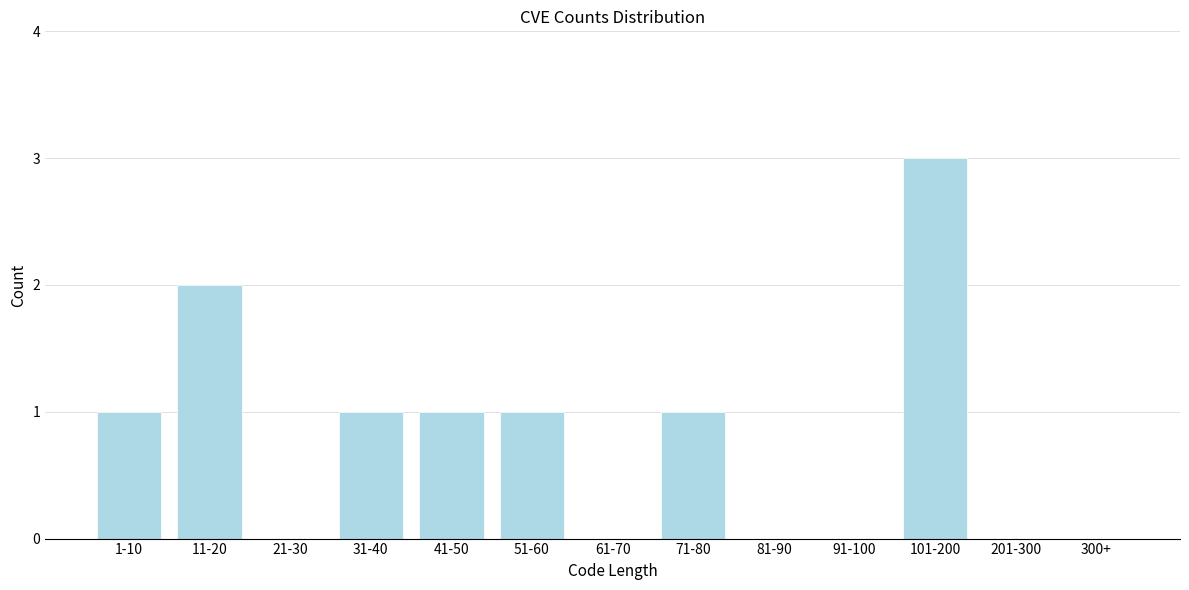

Reading right to left, extract all data points from this chart.

300+=0	201-300=0	101-200=3	91-100=0	81-90=0	71-80=1	61-70=0	51-60=1	41-50=1	31-40=1	21-30=0	11-20=2	1-10=1